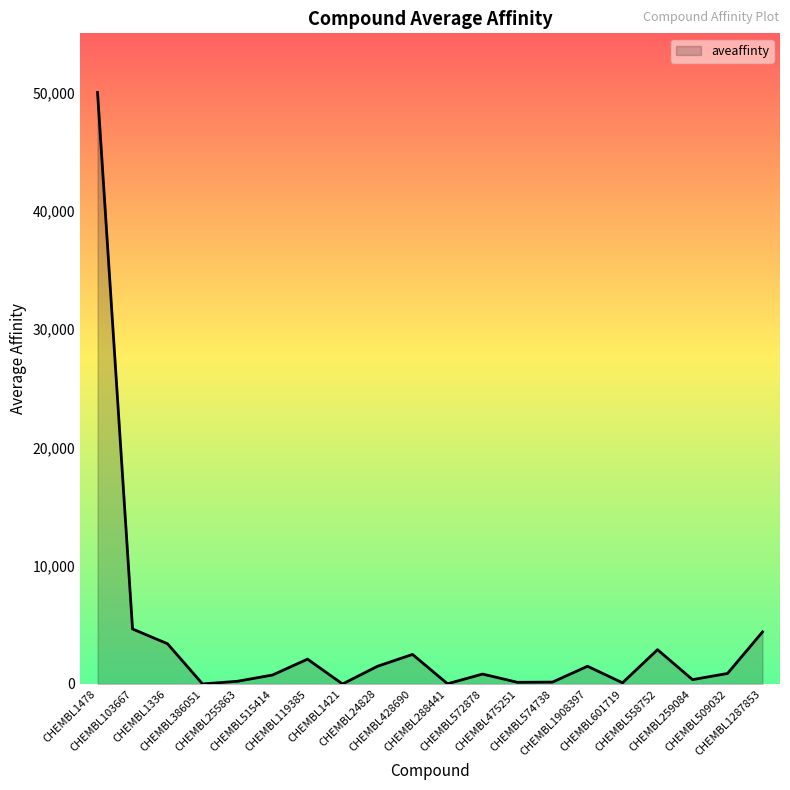

What is the minimum value shown in the chart?

0.8